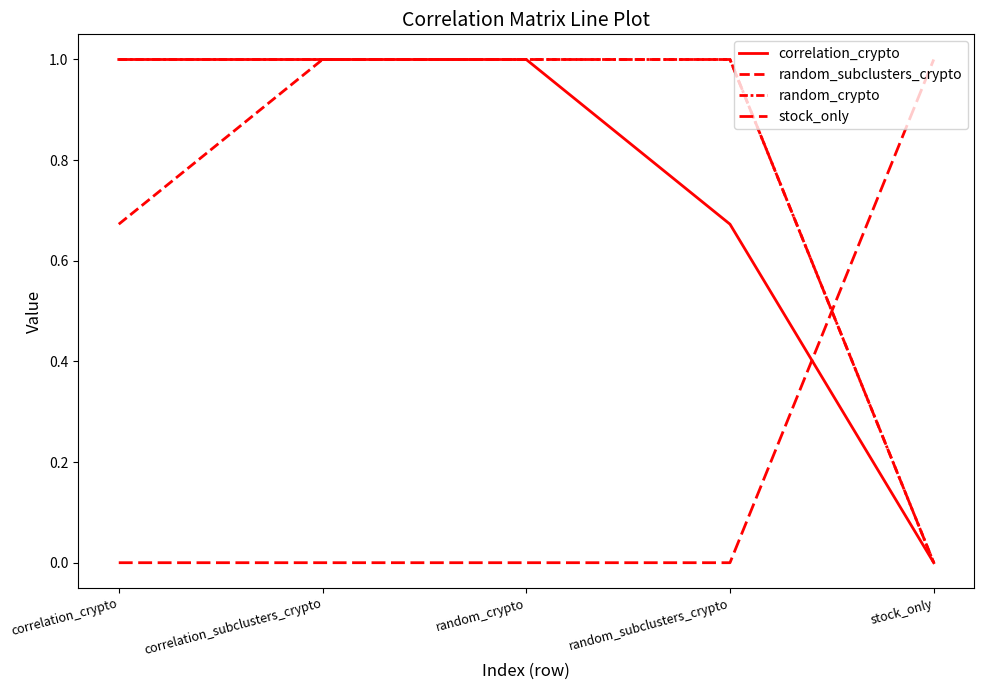

Does the chart have visible grid lines?

No